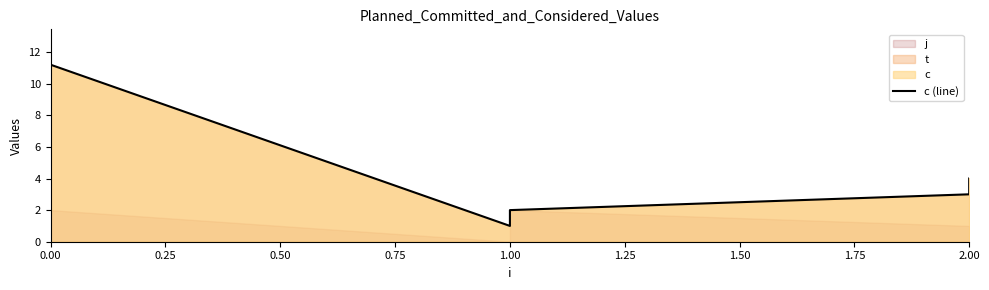

How many points are lower than both their immediate neighbors (excluding endpoints)?

1